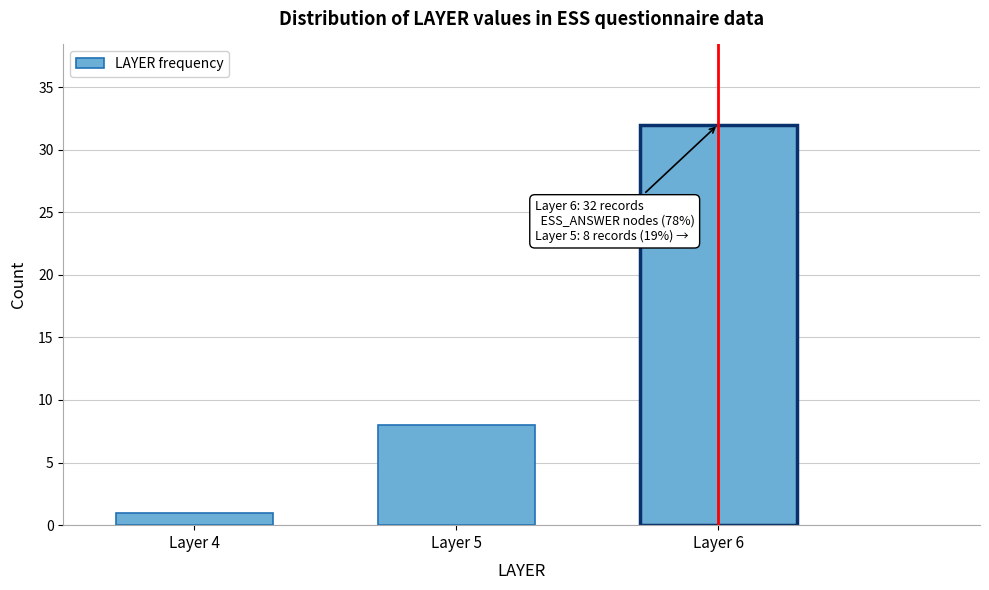

Reading right to left, extract all data points from this chart.

Layer 6=32	Layer 5=8	Layer 4=1